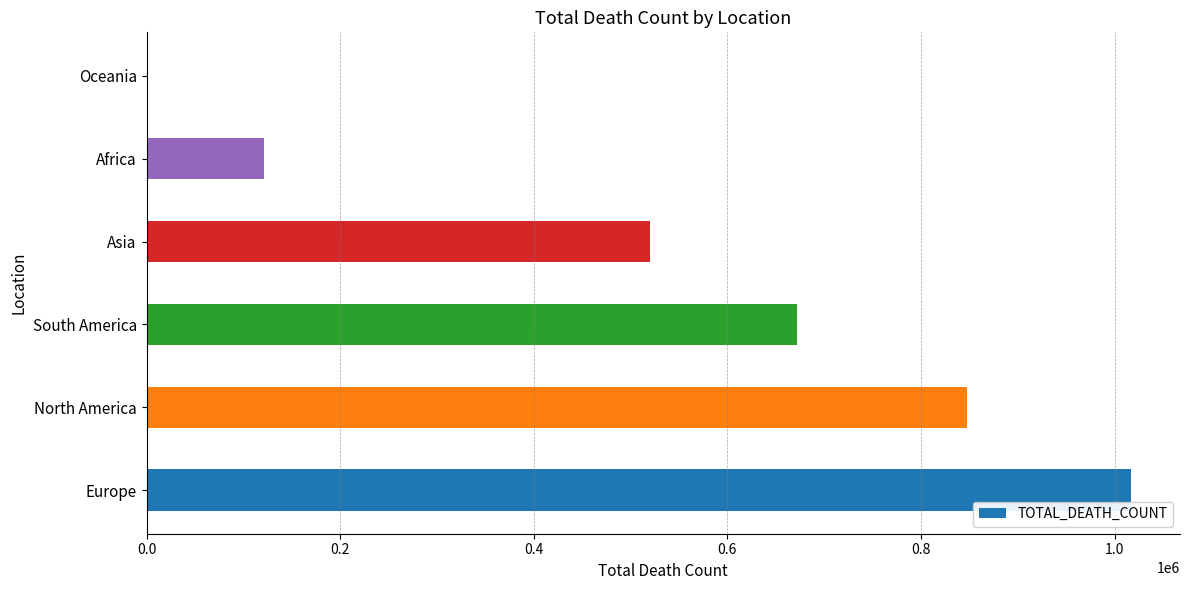

Which label corresponds to the largest value in the chart?

Europe